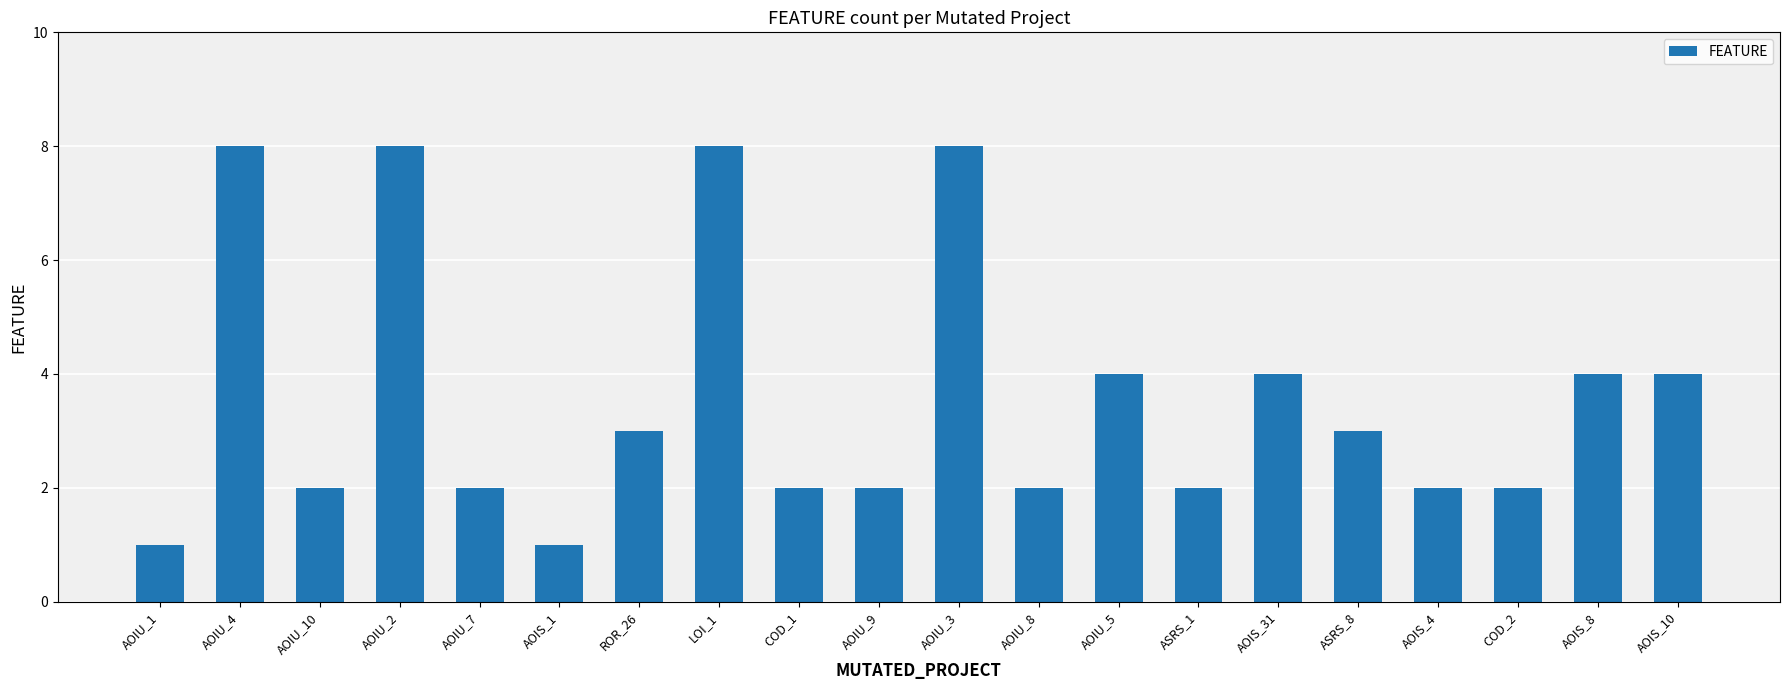

What is the sum of all values?

72